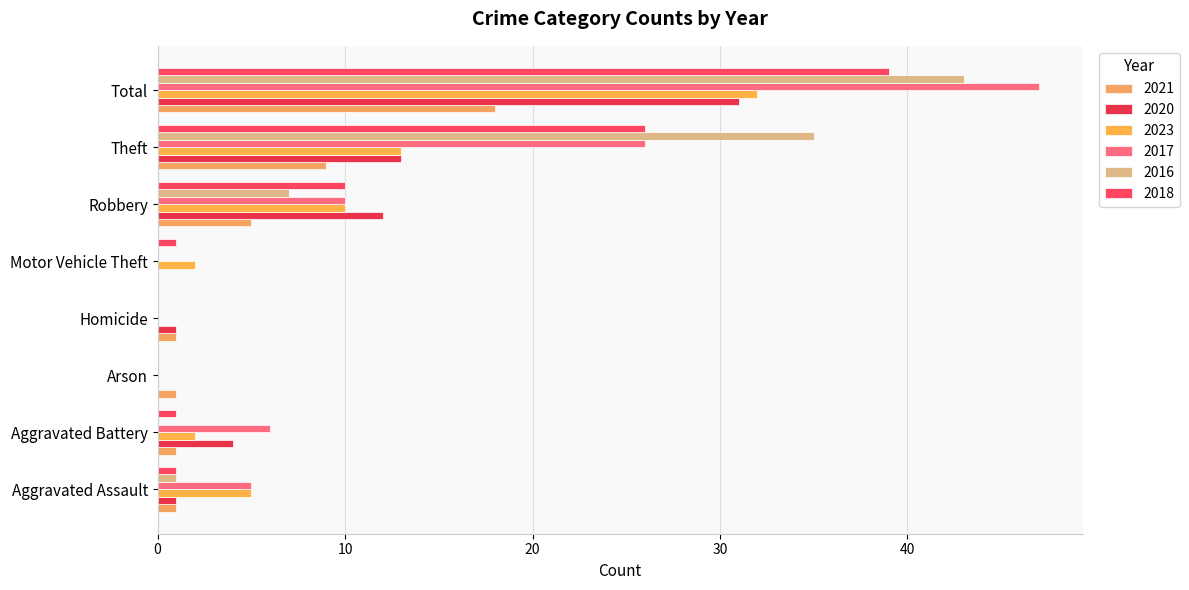

What is the difference between the maximum and minimum values in the 2021 series?

18